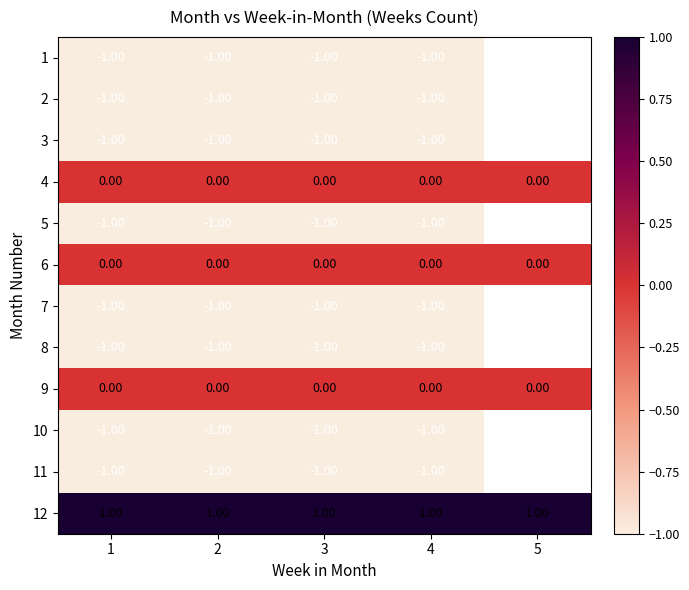

What is the greatest value displayed?

1.0